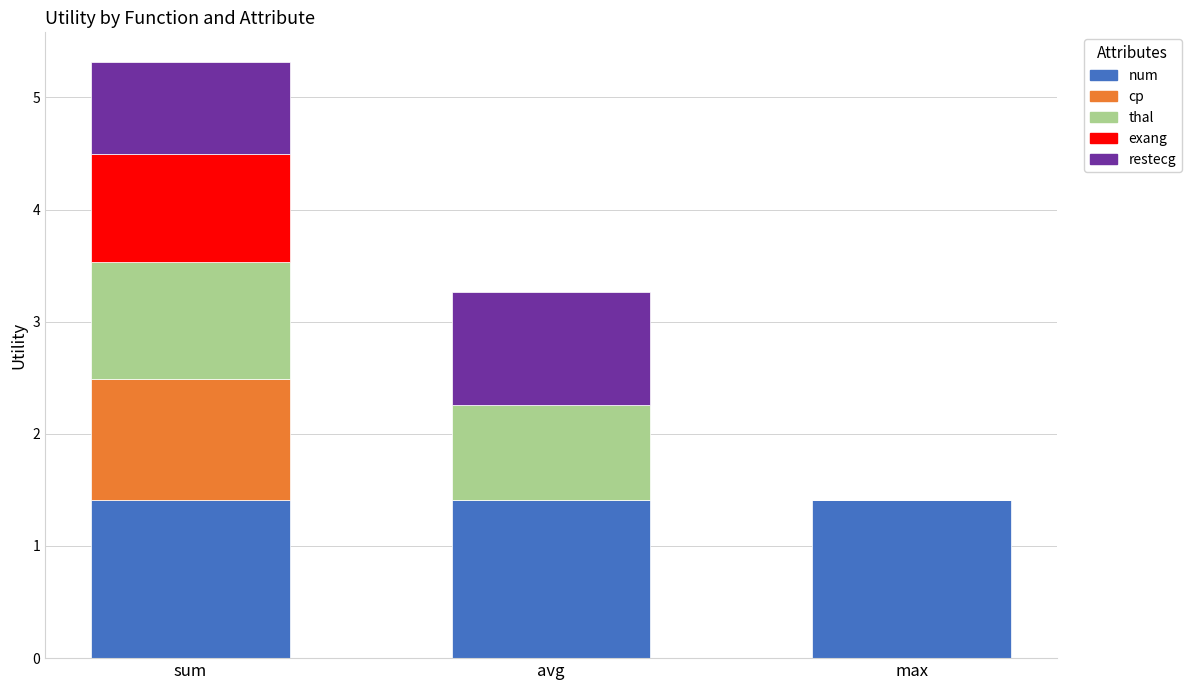

What is the highest value of the num series?

1.4